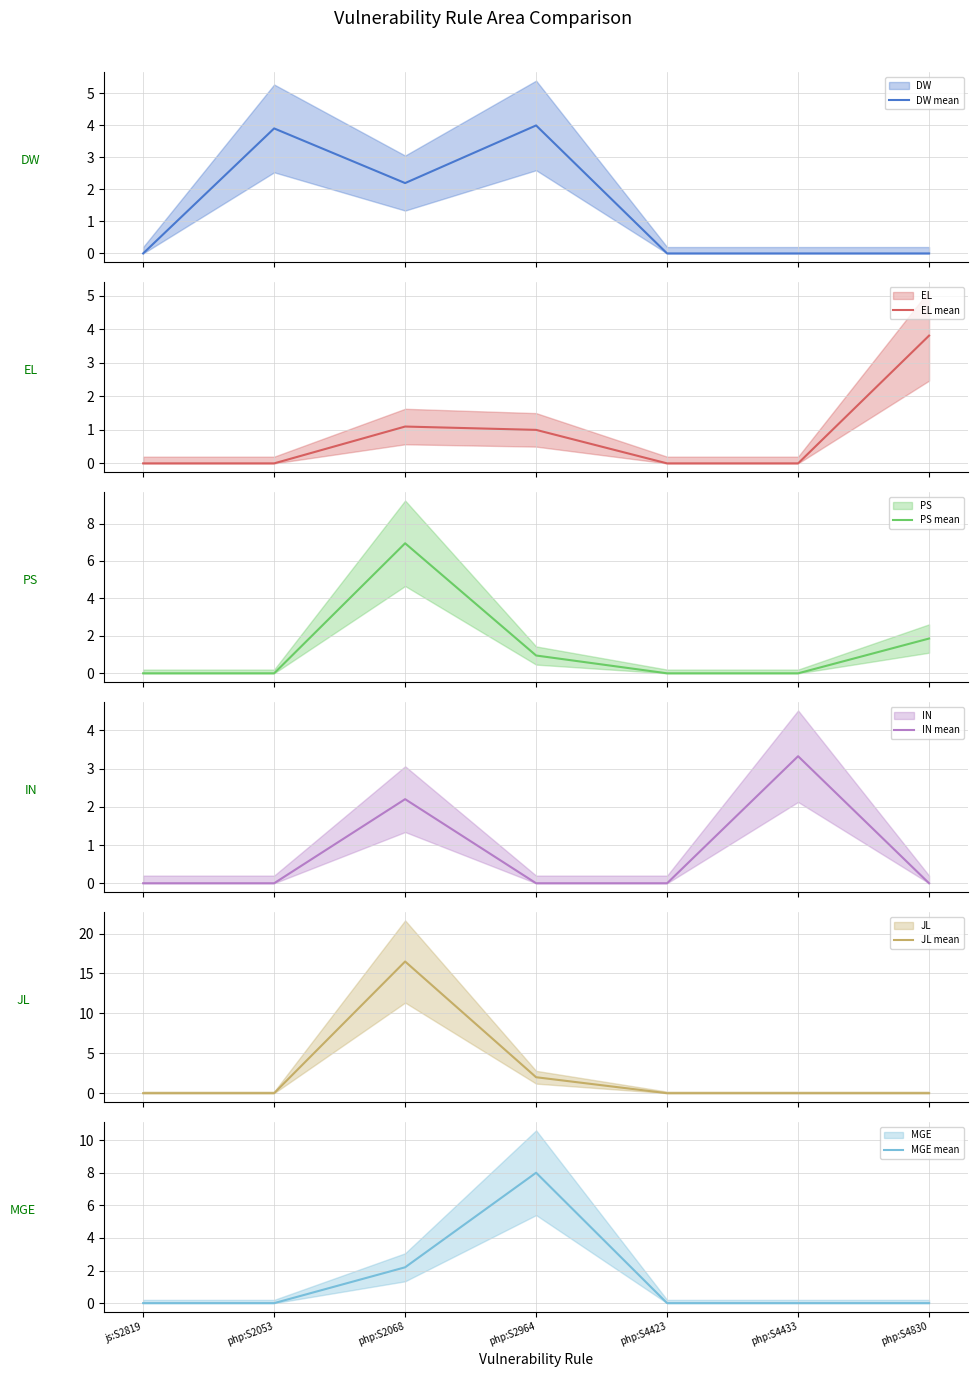

Between php:S2053 and php:S2068, which series saw the biggest shift?

JL mean